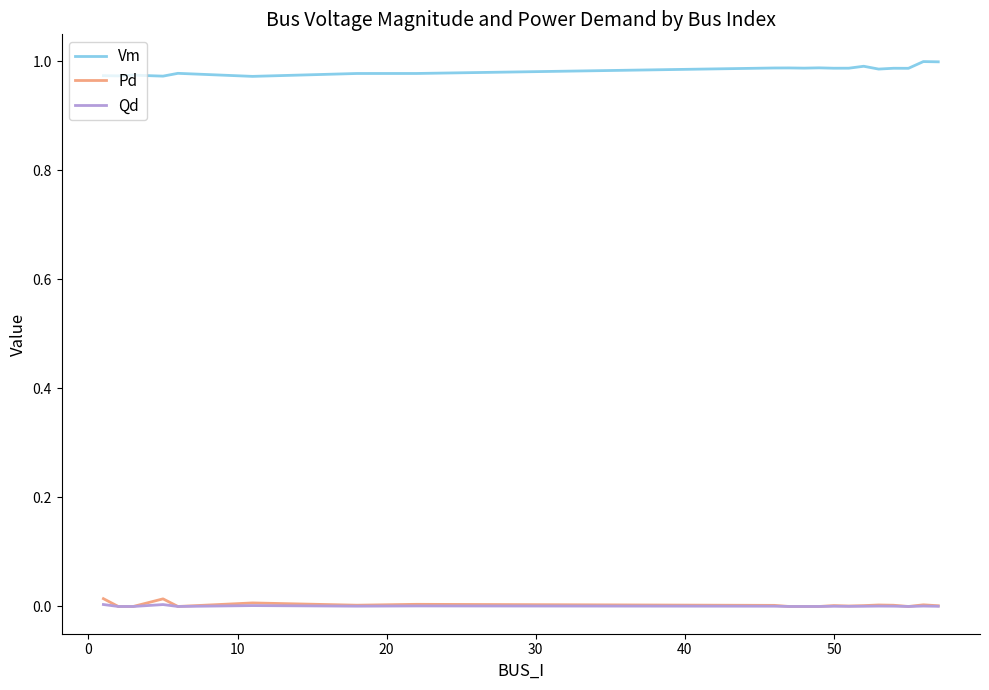

How many lines are shown in the chart?

3